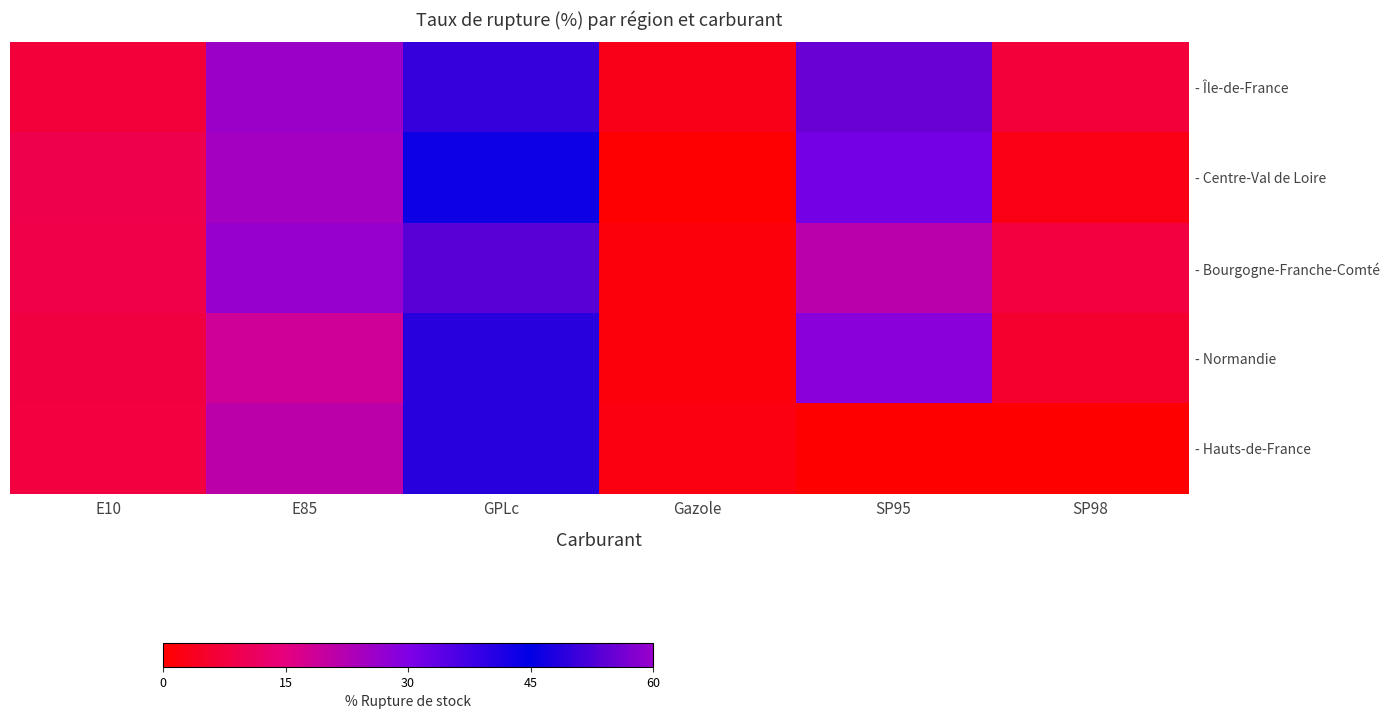

Reading left to right, list all the values displayed in this chart.

- Île-de-France: E10=6.8	E85=25.9	GPLc=50.2	Gazole=3.0	SP95=55.3	SP98=6.9
- Centre-Val de Loire: E10=9.0	E85=24.7	GPLc=43.3	Gazole=0.5	SP95=31.2	SP98=2.4
- Bourgogne-Franche-Comté: E10=8.8	E85=26.8	GPLc=53.5	Gazole=1.5	SP95=21.4	SP98=7.7
- Normandie: E10=7.8	E85=18.4	GPLc=48.9	Gazole=1.4	SP95=28.4	SP98=5.4
- Hauts-de-France: E10=7.6	E85=21.1	GPLc=48.9	Gazole=1.9	SP95=0.0	SP98=0.0